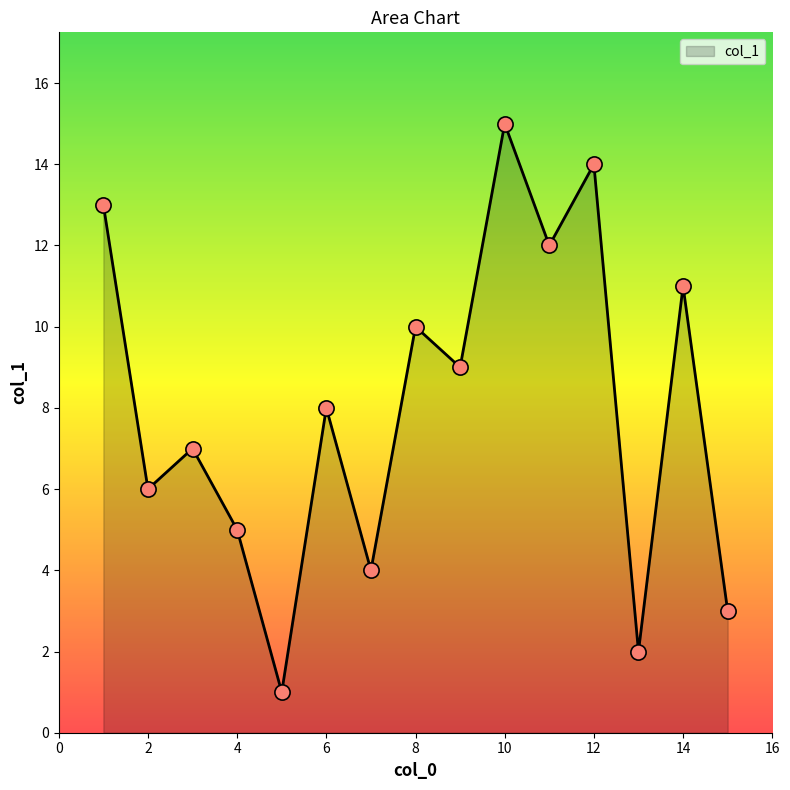

What is the greatest value displayed?

15